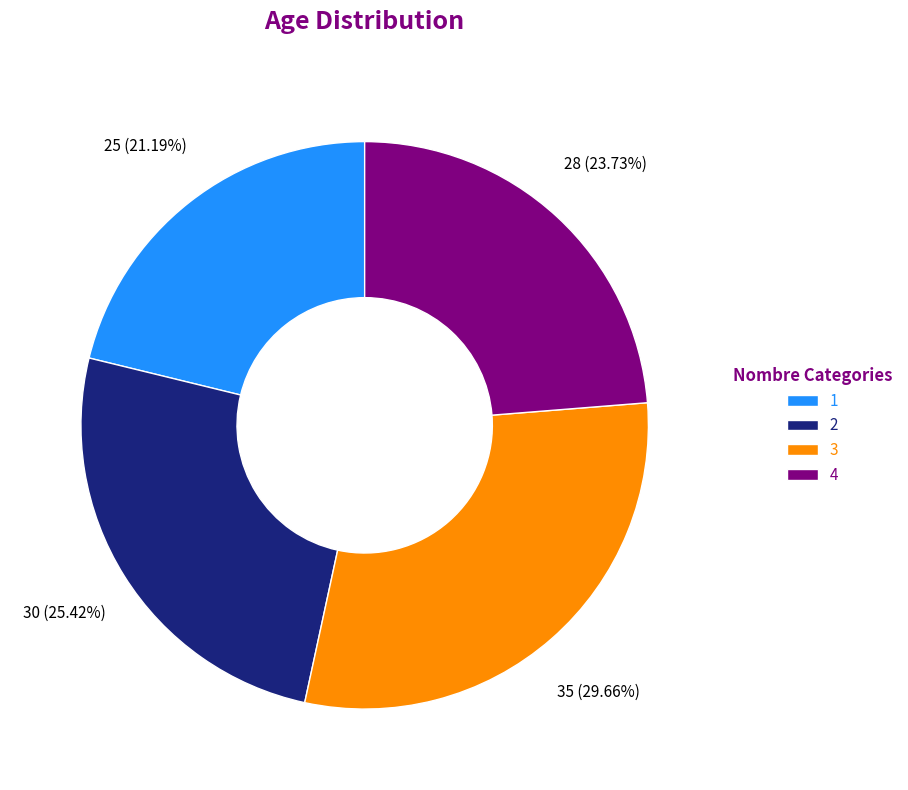

How many segments does this pie chart have?

4